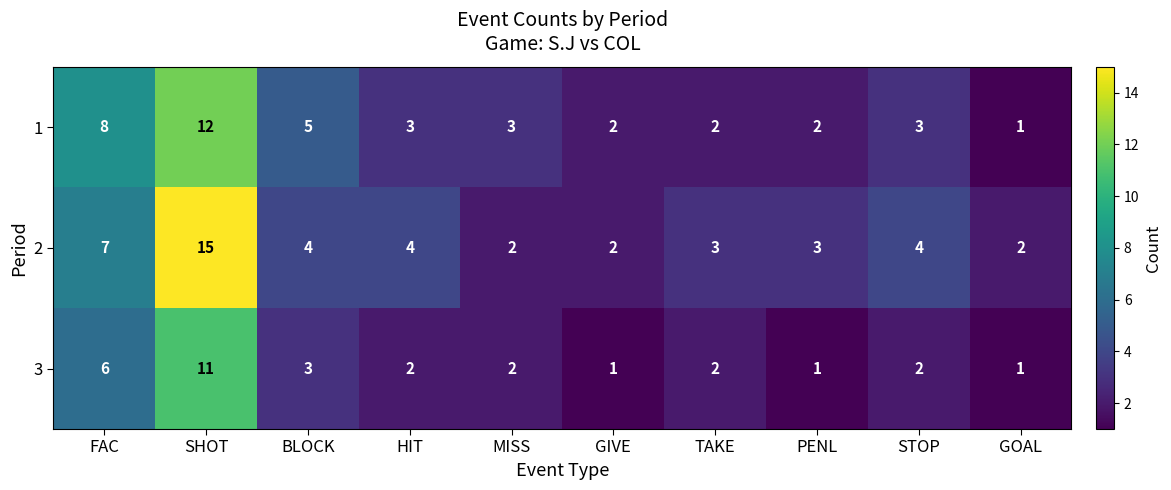

Which series has the widest spread of values?

2